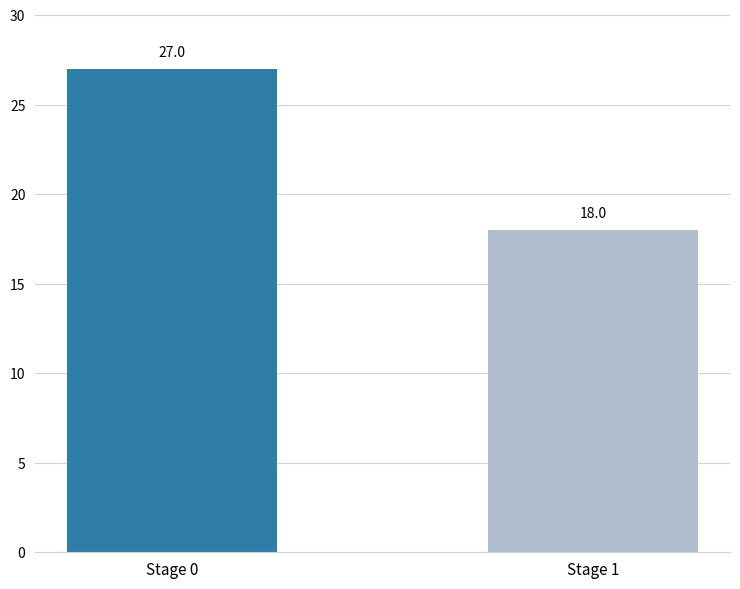

What is the approximate value at Stage 0?

27